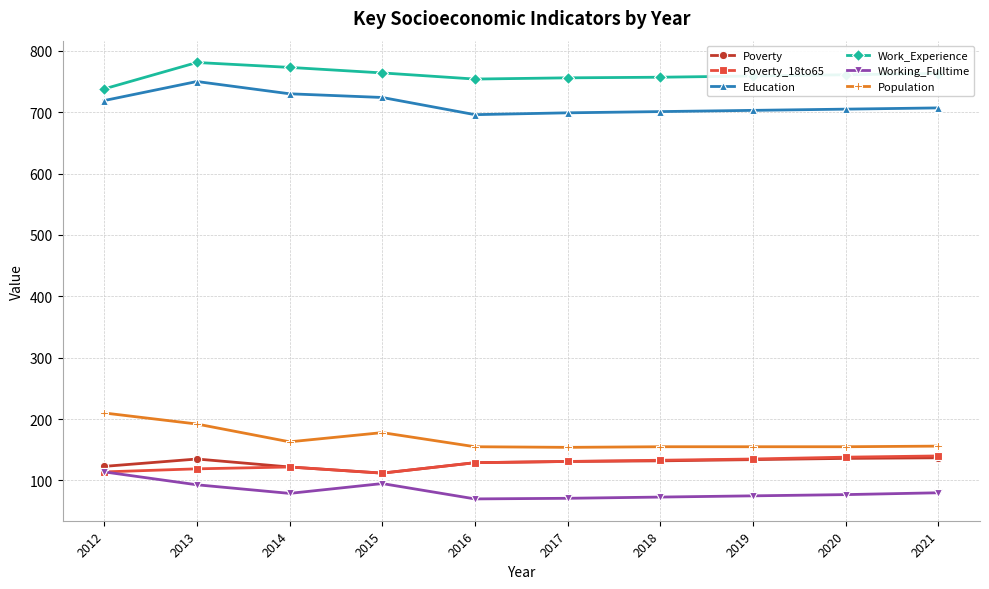

What is the total value across all series at 2018?

1951